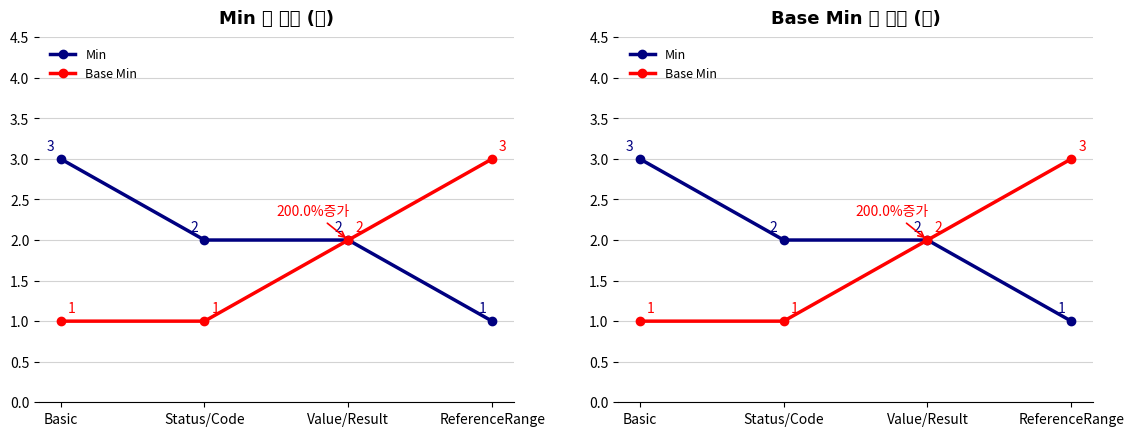

Which label corresponds to the largest value in the chart?

Basic